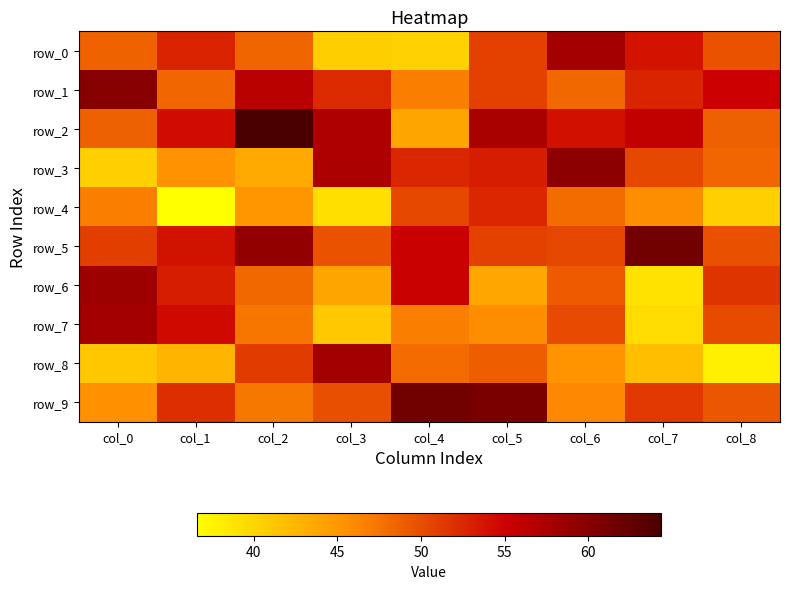

Which category has the highest value across all series?

col_2